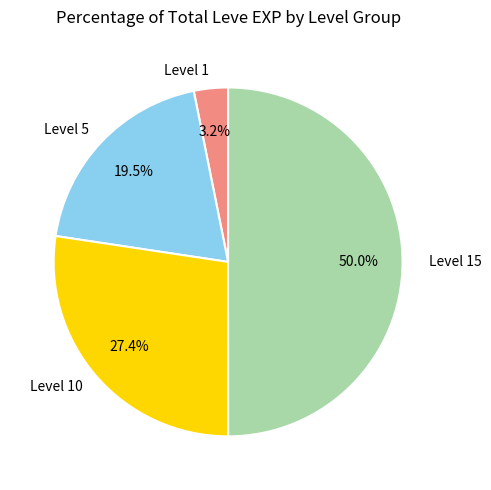

Which slice is the smallest?

Level 1